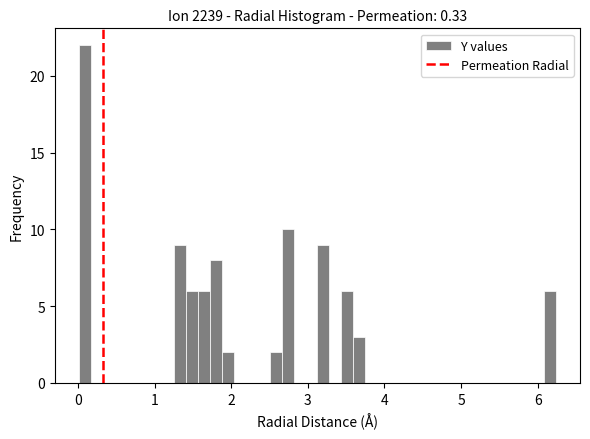

Read against the x-axis, roughly where is the centre of the tallest bar?

0.1